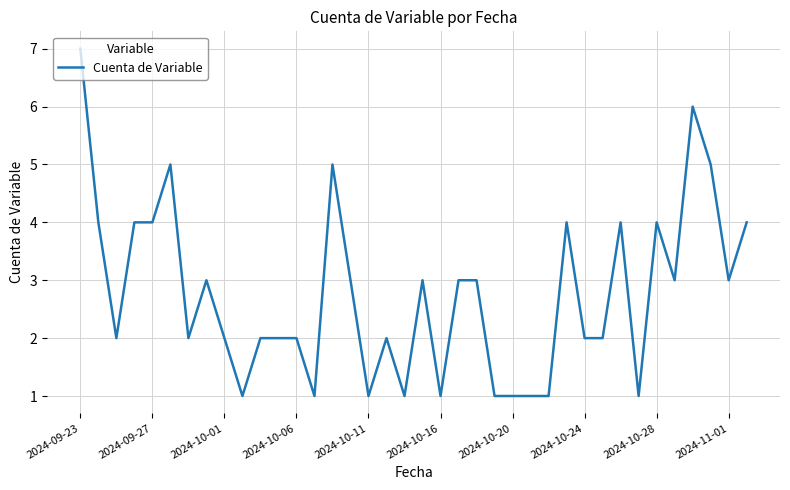

What is the maximum value shown in the chart?

7